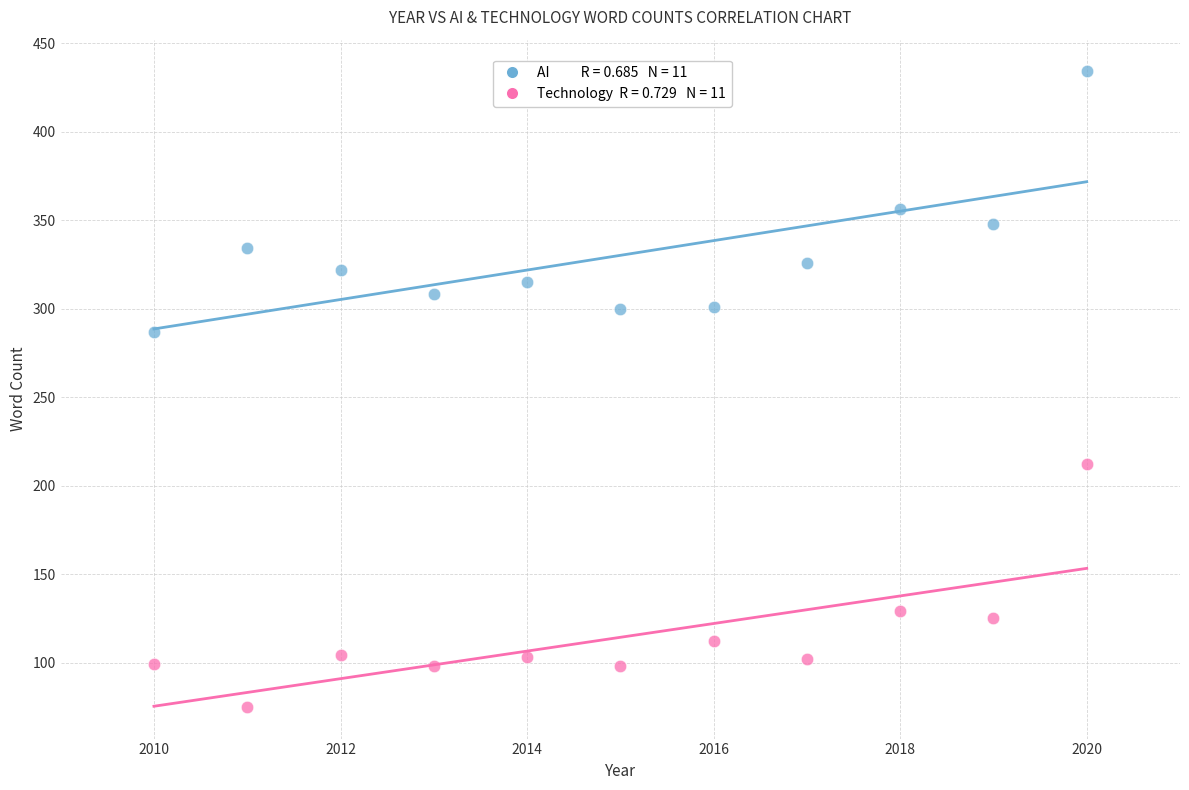

Across all series, what Y value is closest to 254?

287